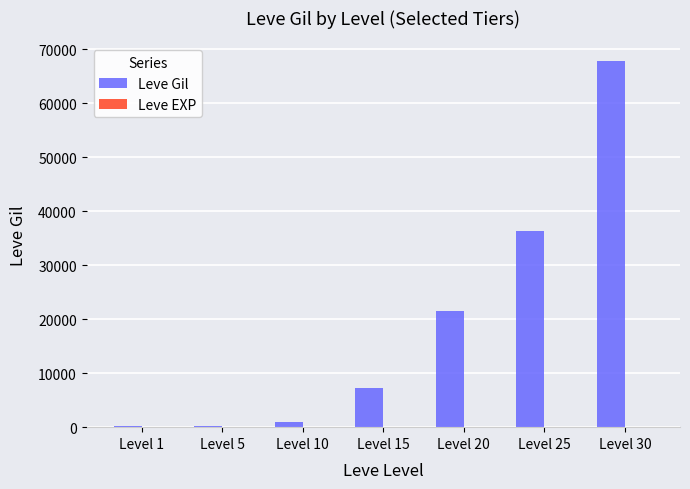

Which series has the largest total across all categories?

Leve Gil